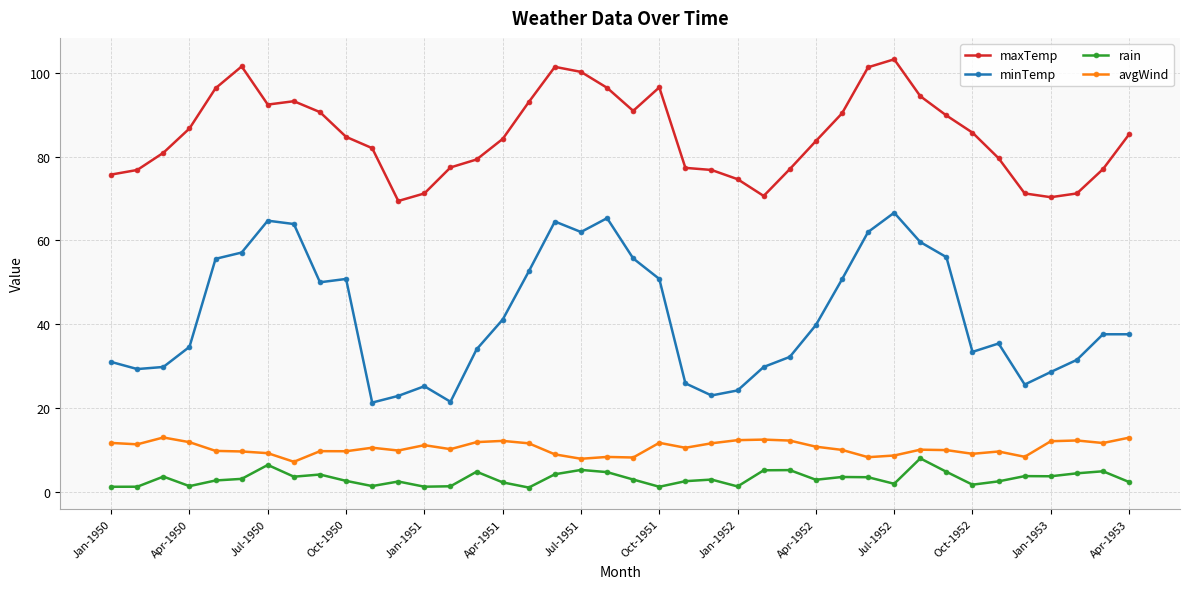

What is the difference between the second highest and second lowest values in the avgWind series?

5.0